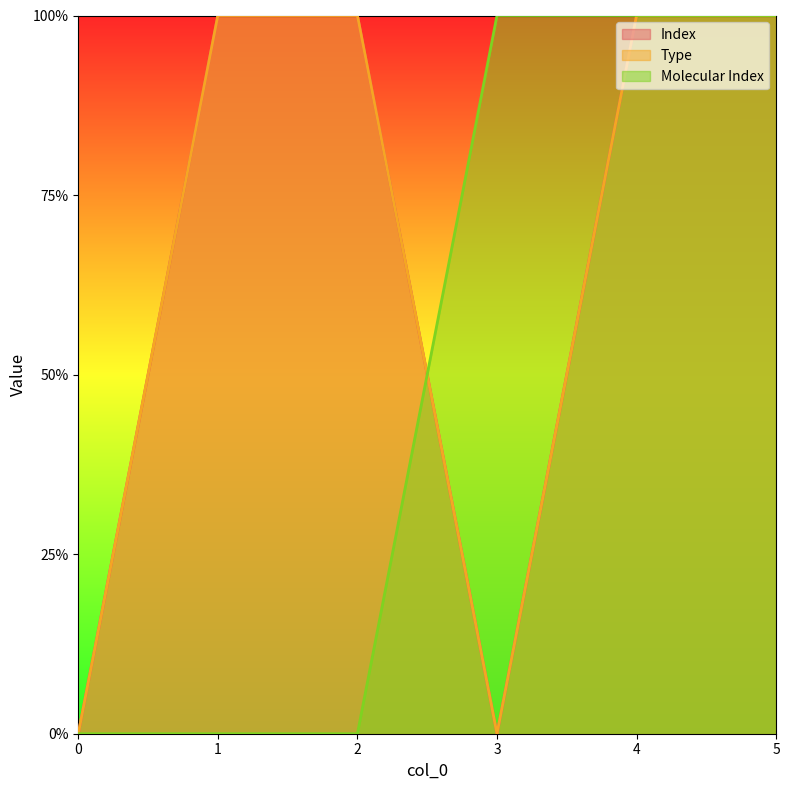

Reading left to right, list all the values displayed in this chart.

Index: 0=0	1=1	2=1	3=0	4=1	5=1
Type: 0=0	1=1	2=1	3=0	4=1	5=1
Molecular Index: 0=0	1=0	2=0	3=1	4=1	5=1